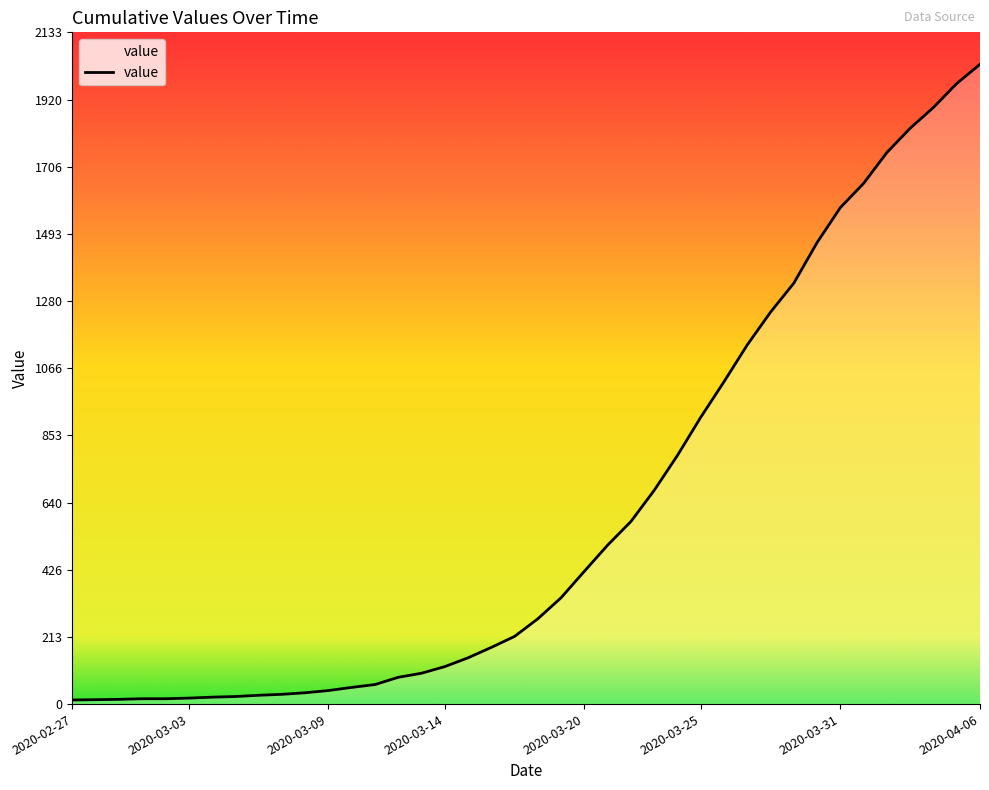

What is the difference between the maximum and minimum values?

2019